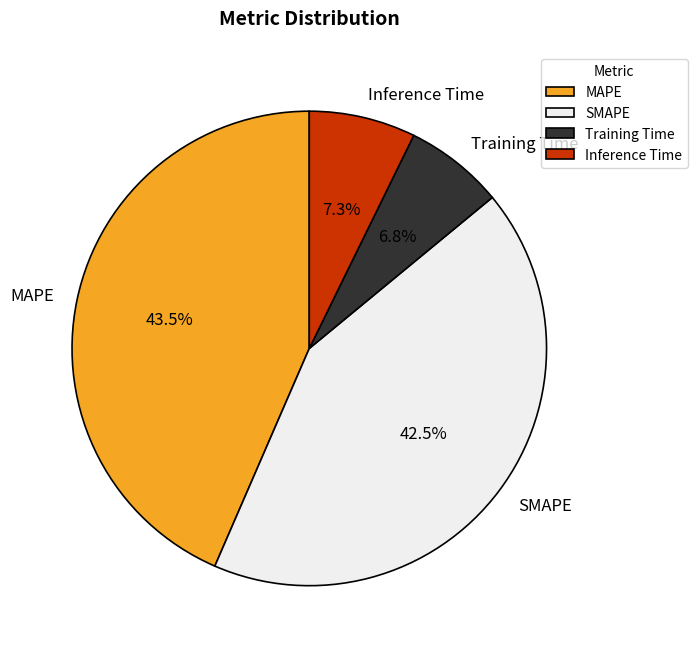

Which has a higher value, SMAPE or Training Time?

SMAPE